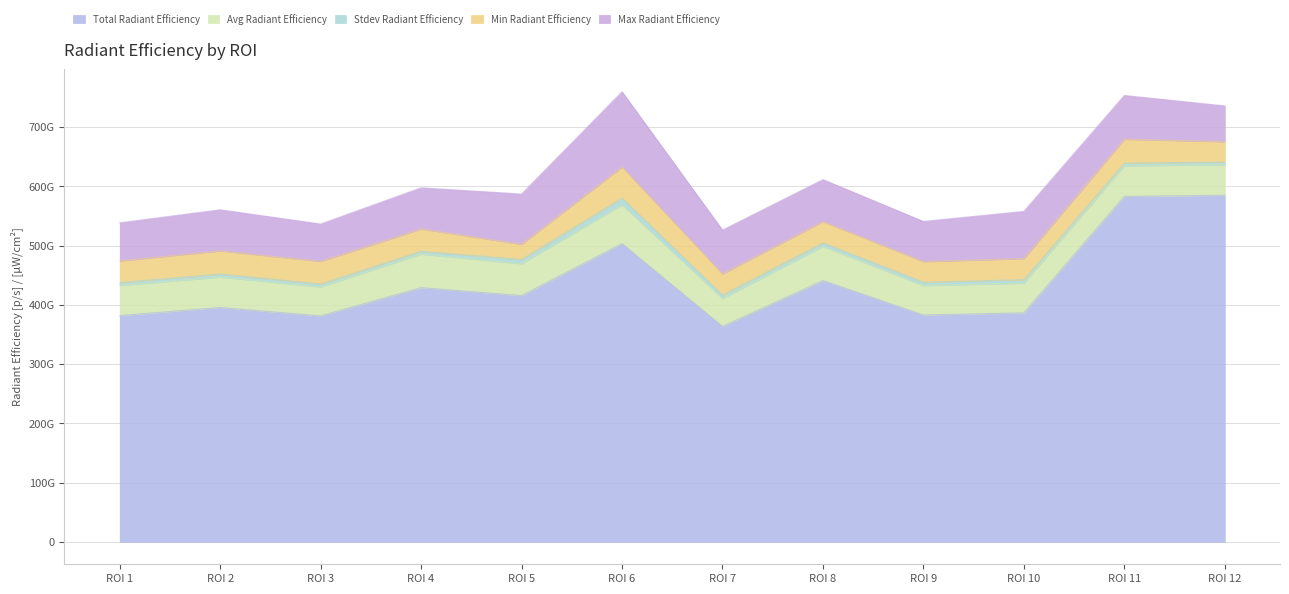

Reading right to left, what are all the values shown in this chart?

Total Radiant Efficiency: 585000000000	583100000000	386500000000	382900000000	441000000000	363700000000	503500000000	415600000000	429100000000	381400000000	395600000000	381900000000
Avg Radiant Efficiency: 51560000000	51580000000	50050000000	49580000000	57750000000	46830000000	65200000000	53820000000	56510000000	48840000000	51230000000	50880000000
Stdev Radiant Efficiency: 4439000000	4728000000	5956000000	5811000000	5988000000	6064000000	11540000000	7309000000	4928000000	5026000000	5351000000	4897000000
Min Radiant Efficiency: 34390000000	40140000000	35490000000	34660000000	35820000000	35690000000	52500000000	25530000000	37520000000	38110000000	38910000000	36390000000
Max Radiant Efficiency: 60440000000	73950000000	79790000000	67890000000	70890000000	73980000000	127000000000	84770000000	69580000000	63050000000	69410000000	64420000000